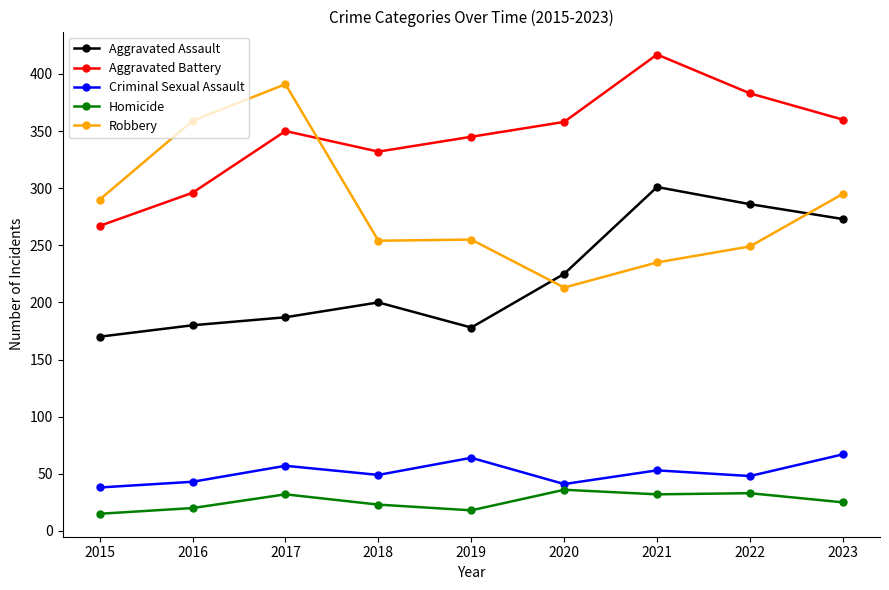

True or false: Criminal Sexual Assault and Aggravated Battery cross at least once.

False